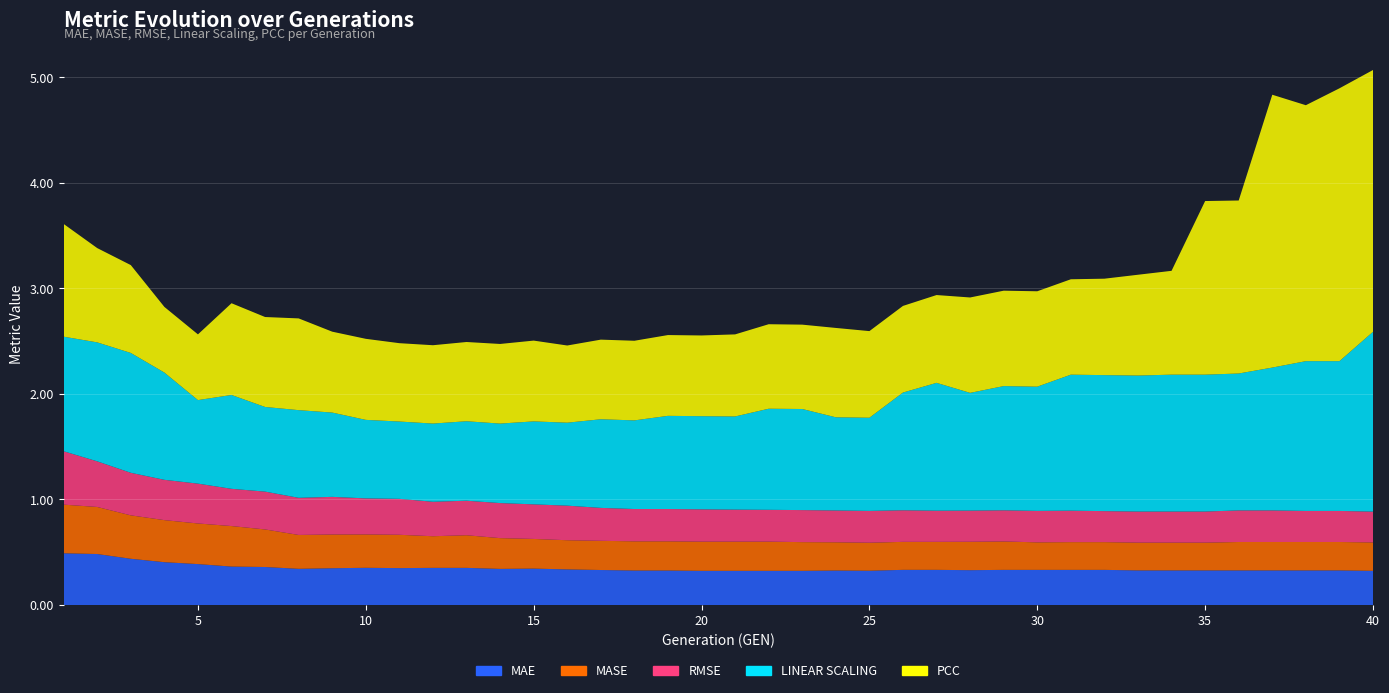

What value does the PCC series have at 1?

1.1